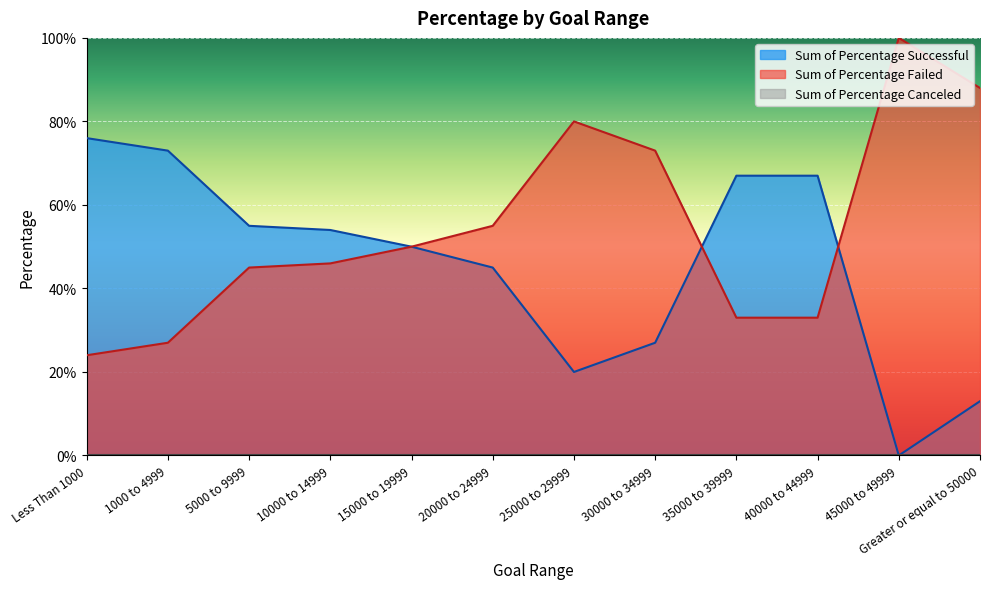

Rank the series by their average value, from highest to lowest.

Sum of Percentage Failed, Sum of Percentage Successful